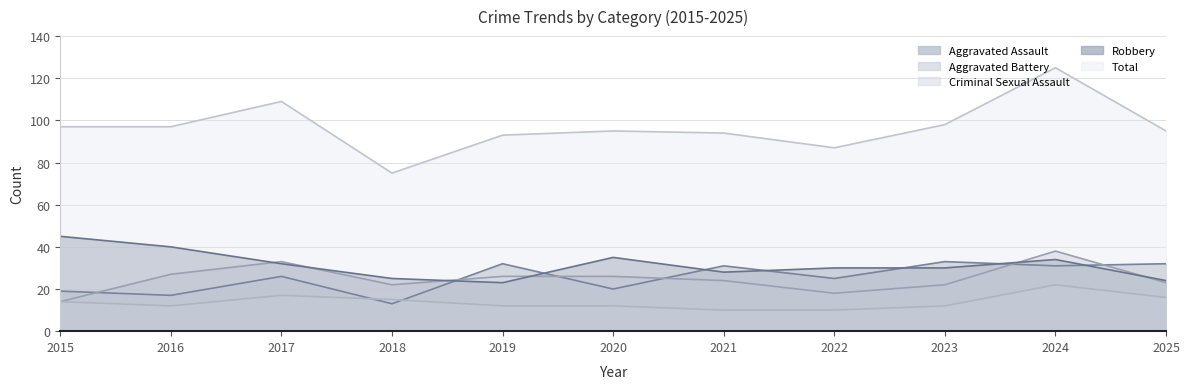

What is the sum of all Robbery values?

346